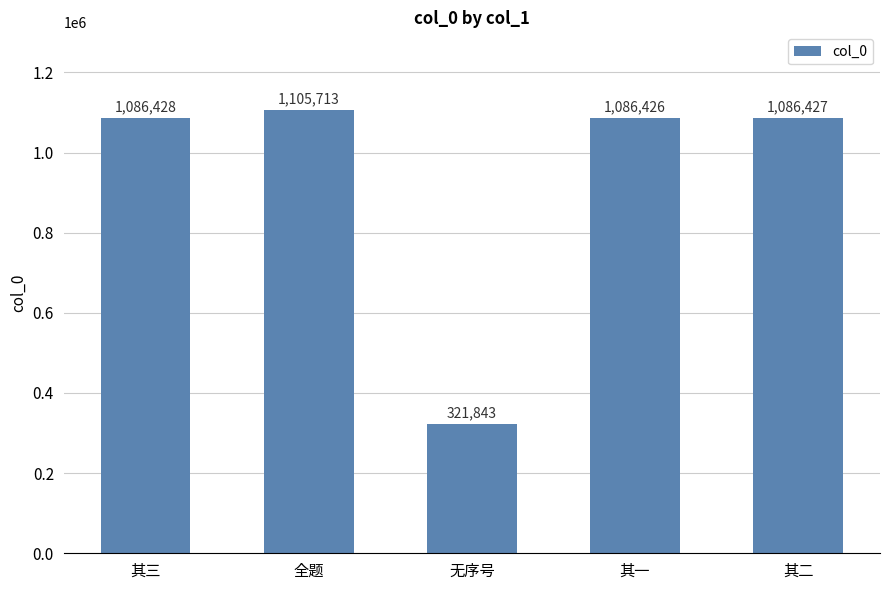

Which has a higher value, 其二 or 其一?

其二